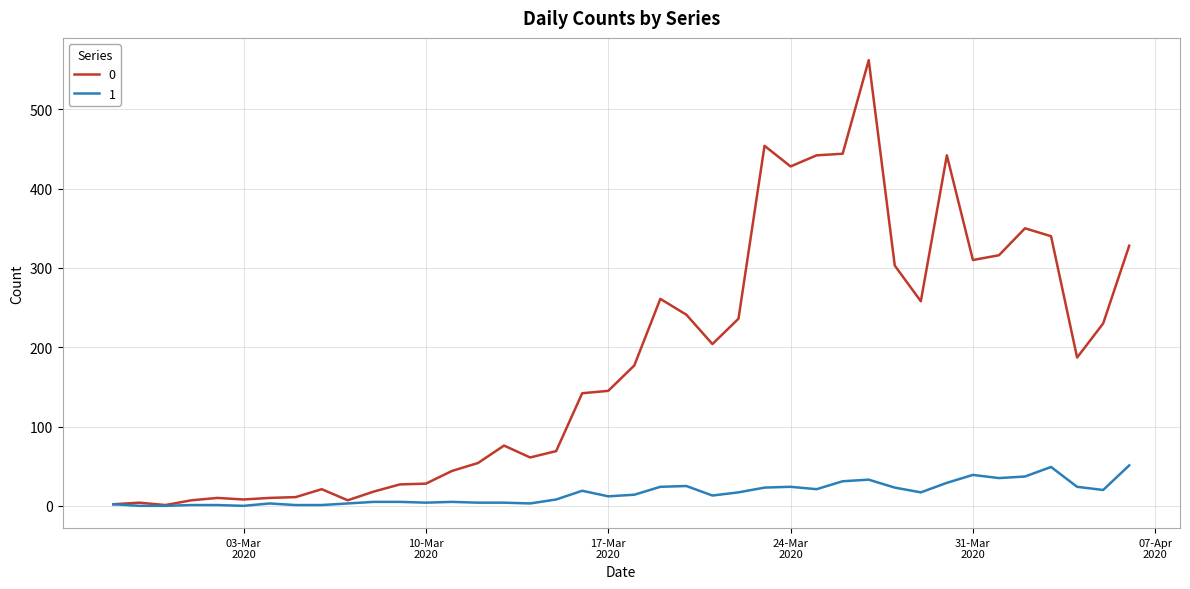

Rank the series by their average value, from highest to lowest.

0, 1